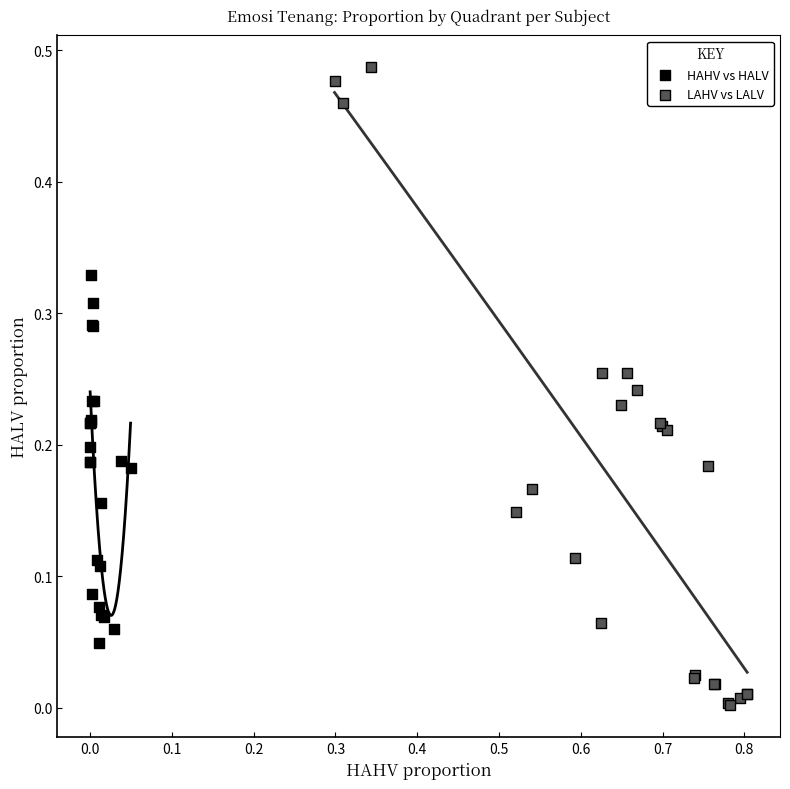

Which series has the largest Y range (max minus min)?

LAHV vs LALV